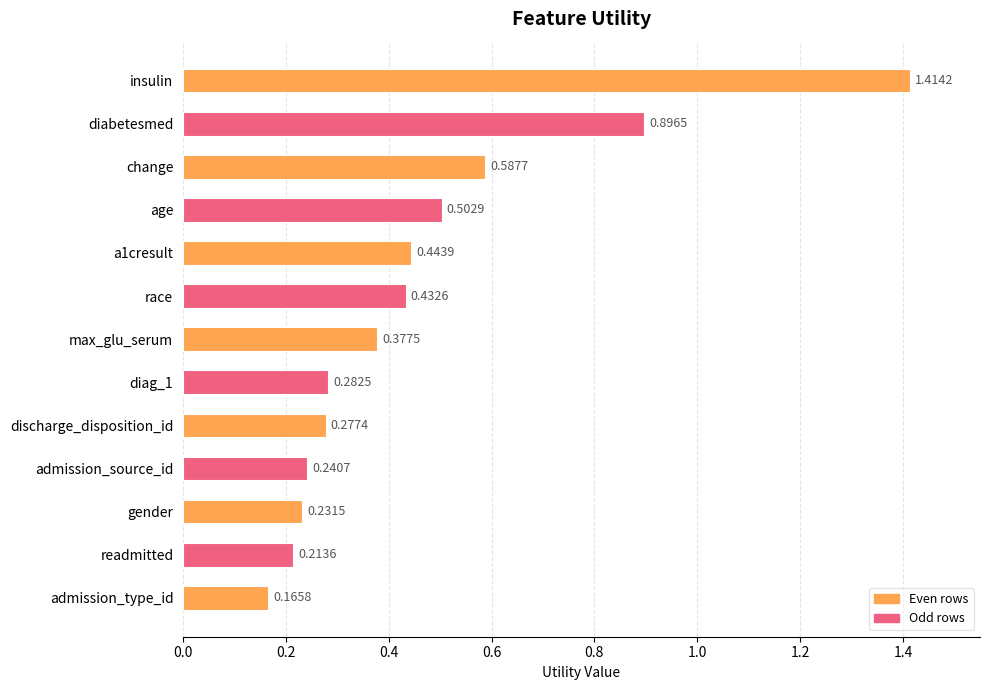

Which has a higher value, race or discharge_disposition_id?

race